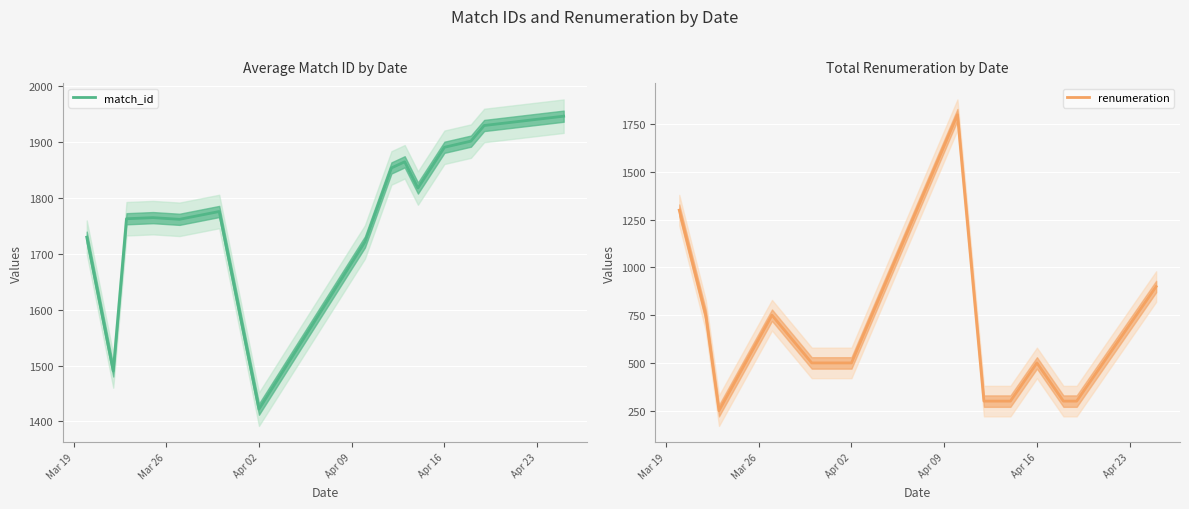

How many interior local peaks does the renumeration series have?

3